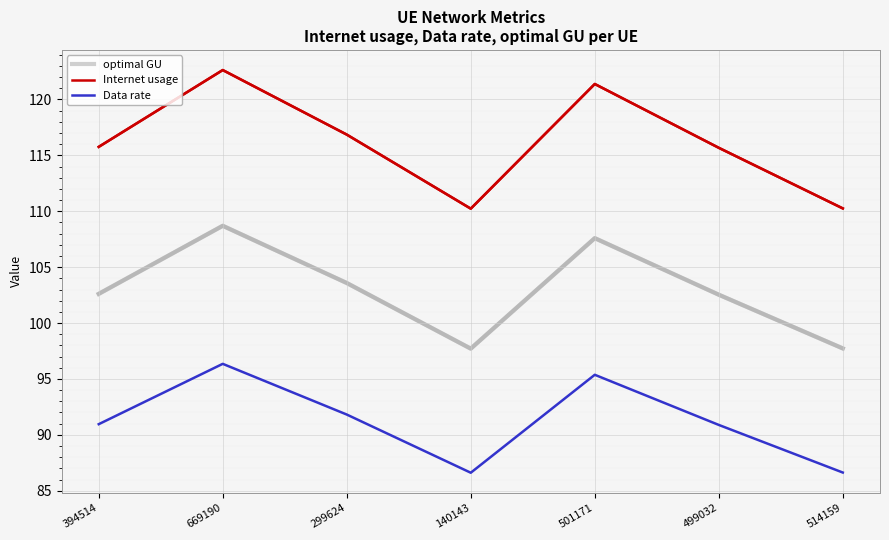

What is the approximate value of optimal GU at 514159?

97.7